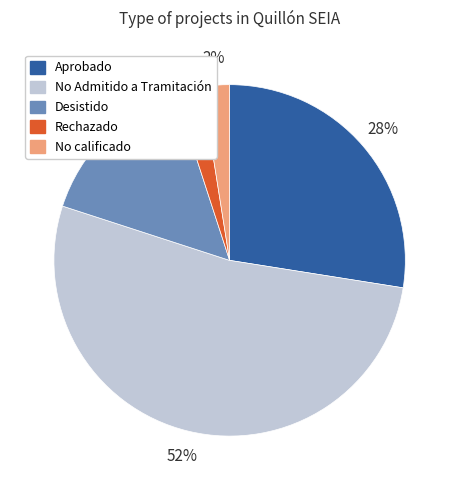

To the nearest percent, what is the average slice percentage?

20%